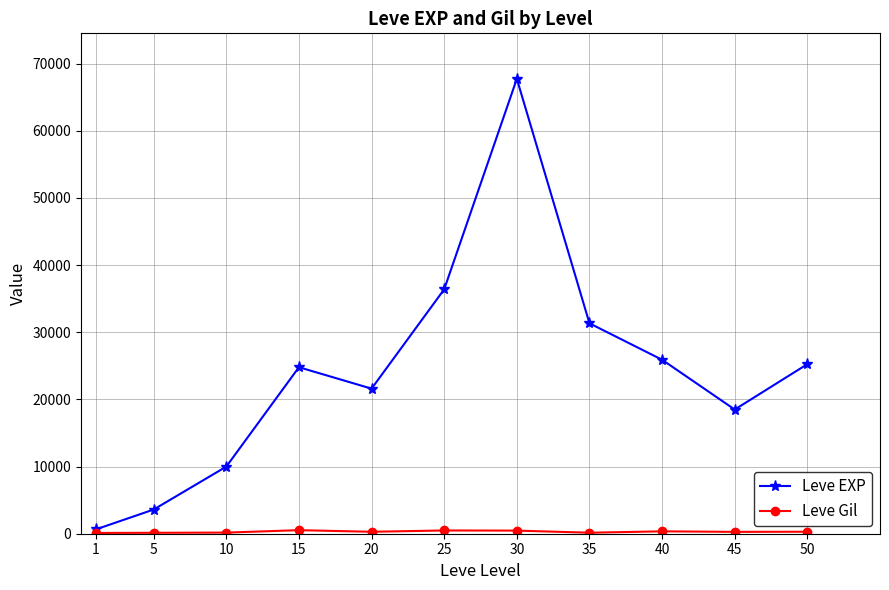

What is the total value across all series at 35?

31481